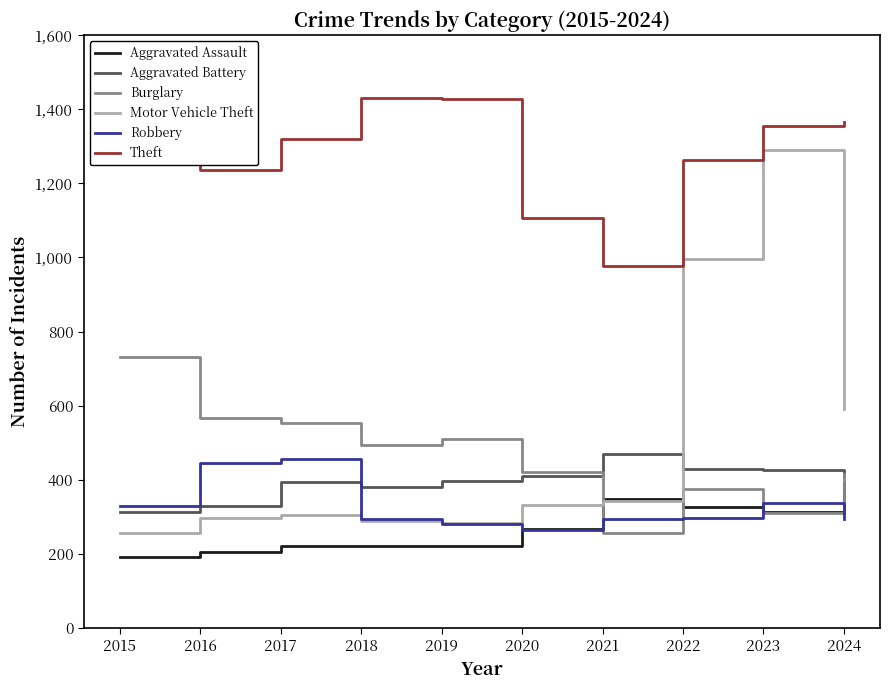

True or false: Robbery has more than 0 points higher than both neighbors.

True